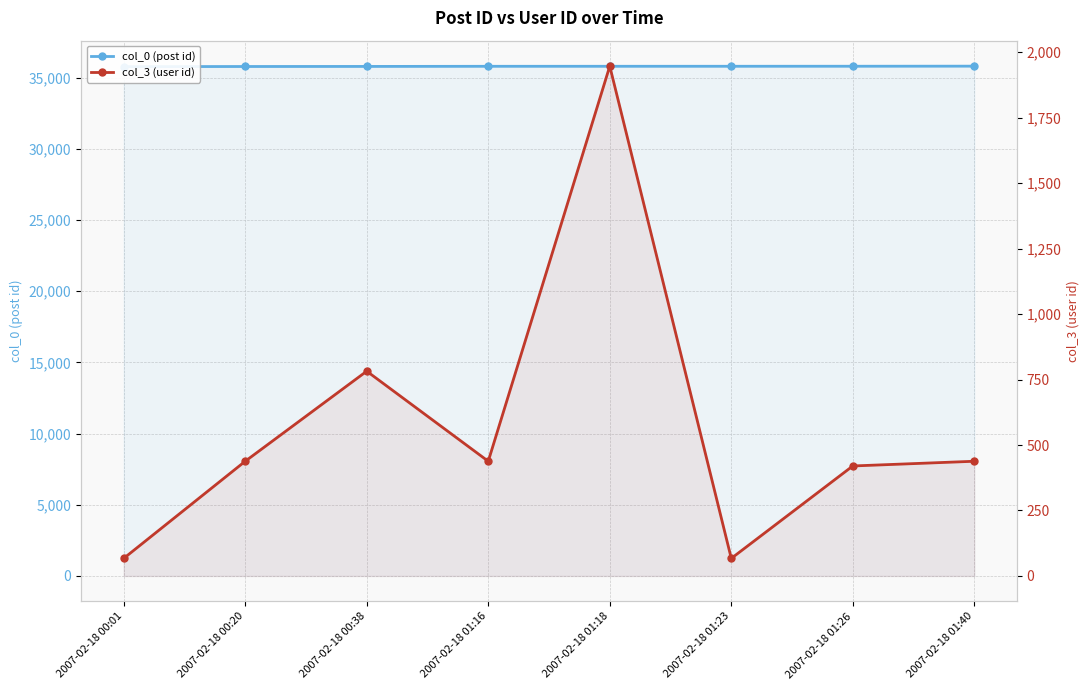

Which series has the largest range (max minus min)?

col_3 (user id)